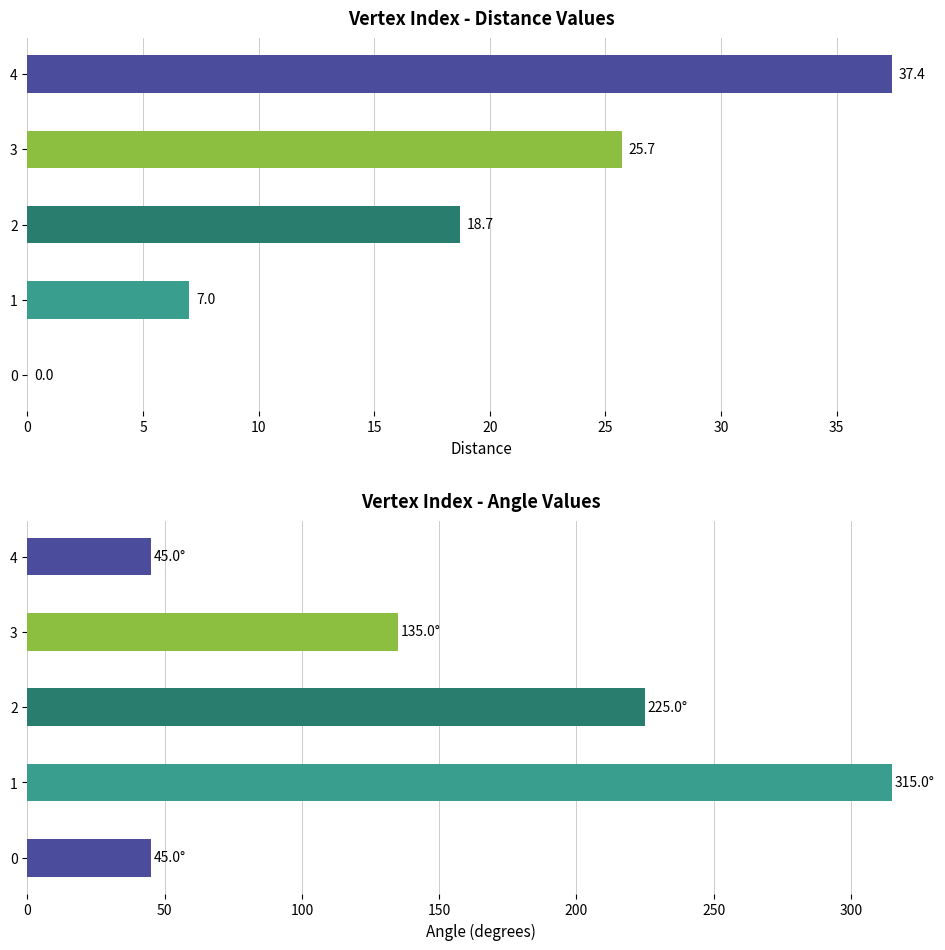

The value of distance at 15 is 15.7. True or false?

False